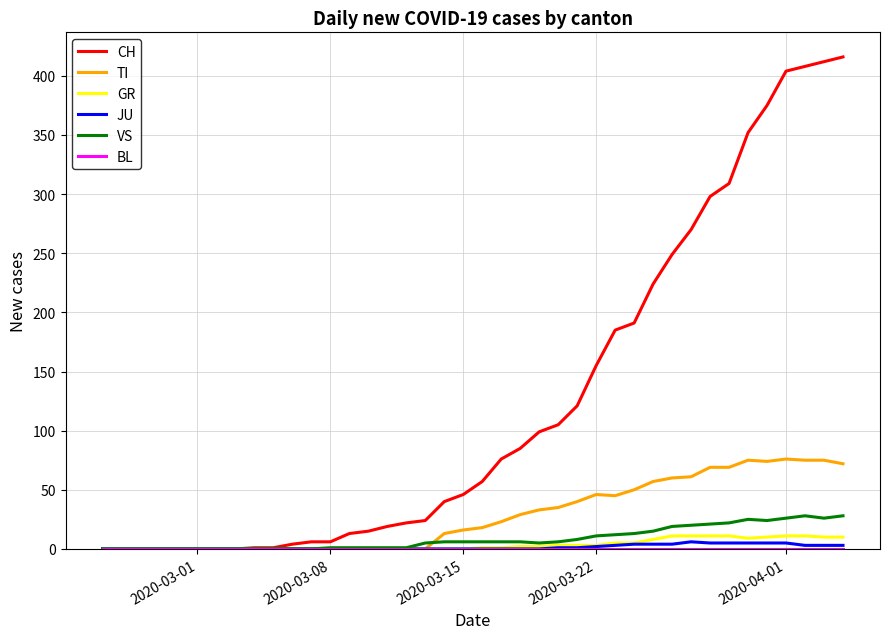

What is the highest value of the CH series?

416